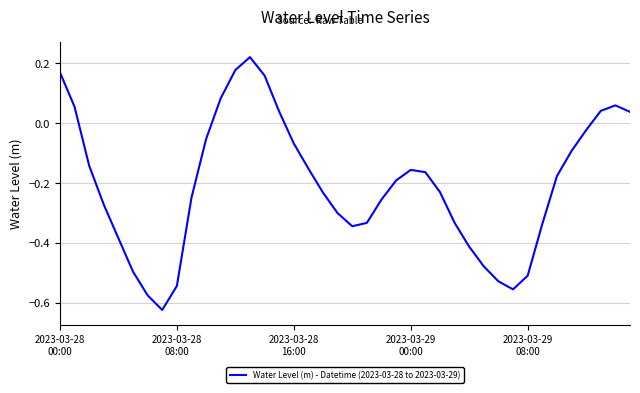

What is the difference between the maximum and minimum values?

0.8